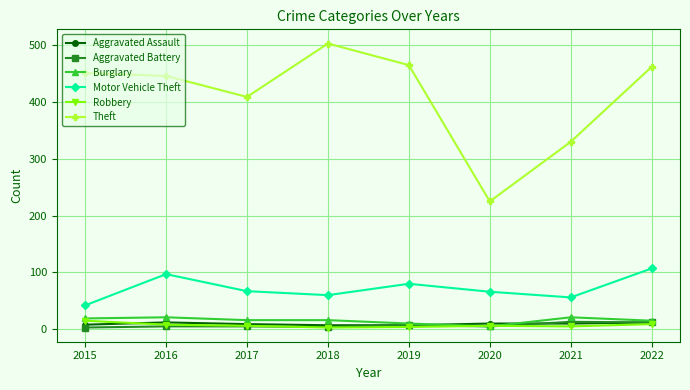

How many interior local valleys does the Motor Vehicle Theft series have?

2